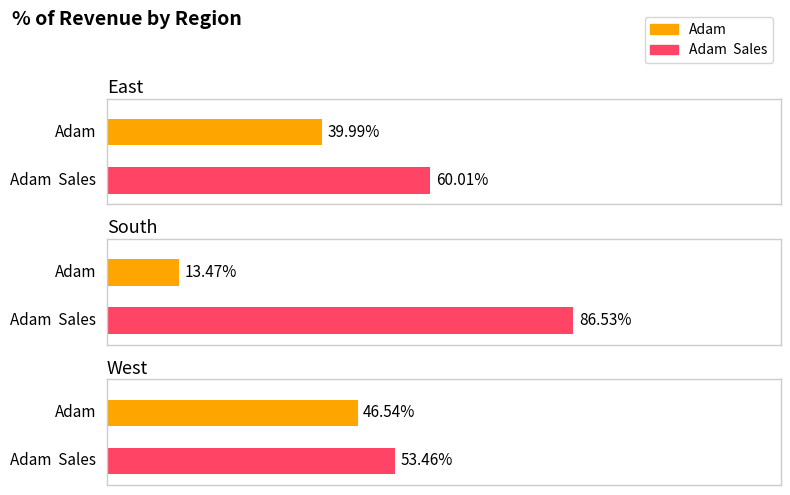

Reading left to right, transcribe all the data shown in this chart.

Adam: 0.4	0.1	0.5
Adam  Sales: 0.6	0.9	0.5